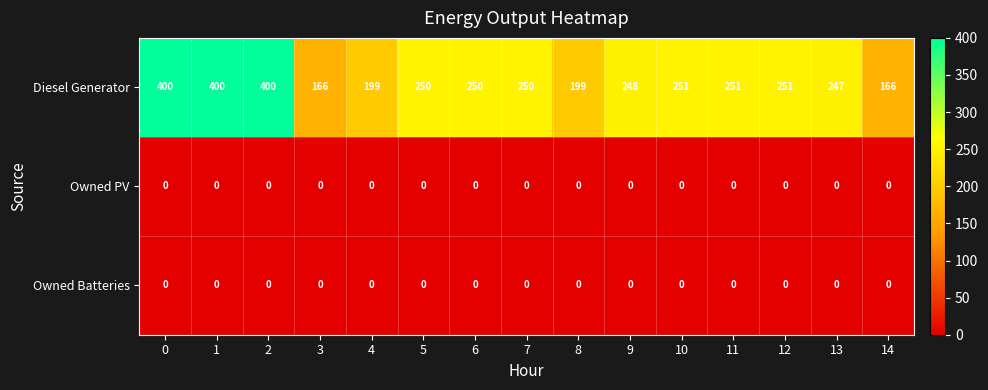

Is it true that Owned Batteries equals 0 at 10?

True